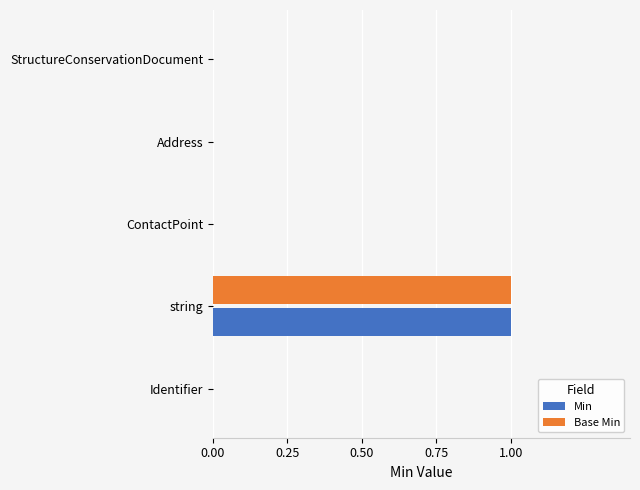

The Min series shows -1 at Address. True or false?

False